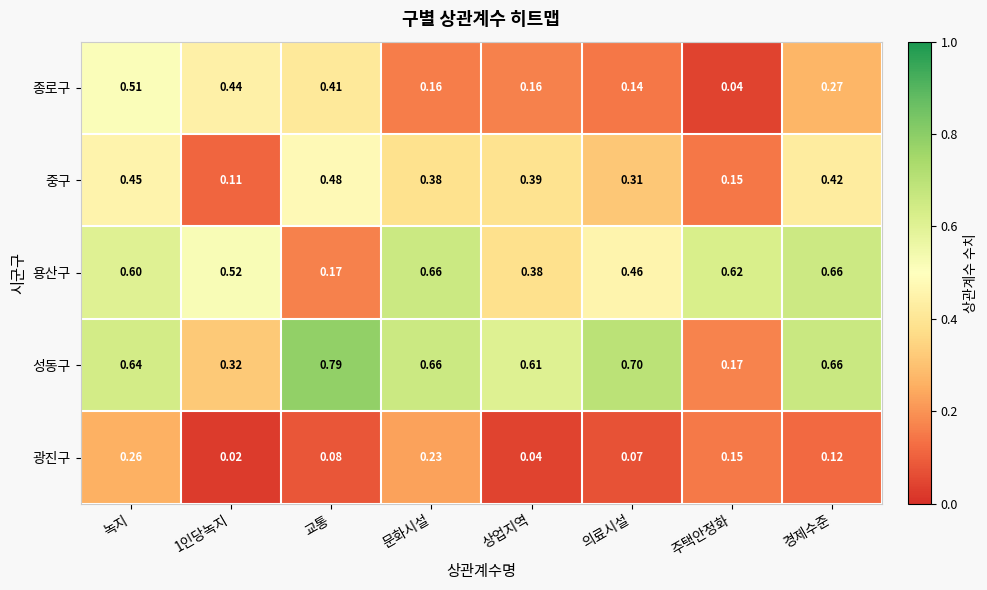

At which category is the sum across all series the highest?

녹지